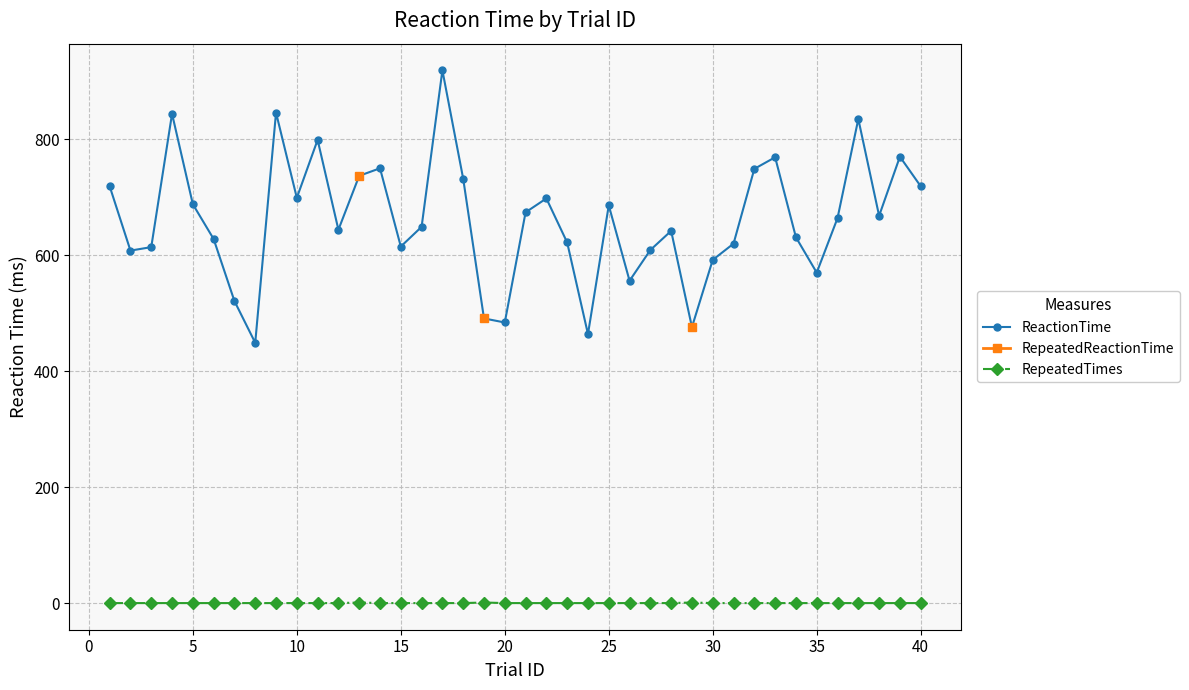

In ReactionTime, how many points are lower than both neighbors (excluding endpoints)?

11